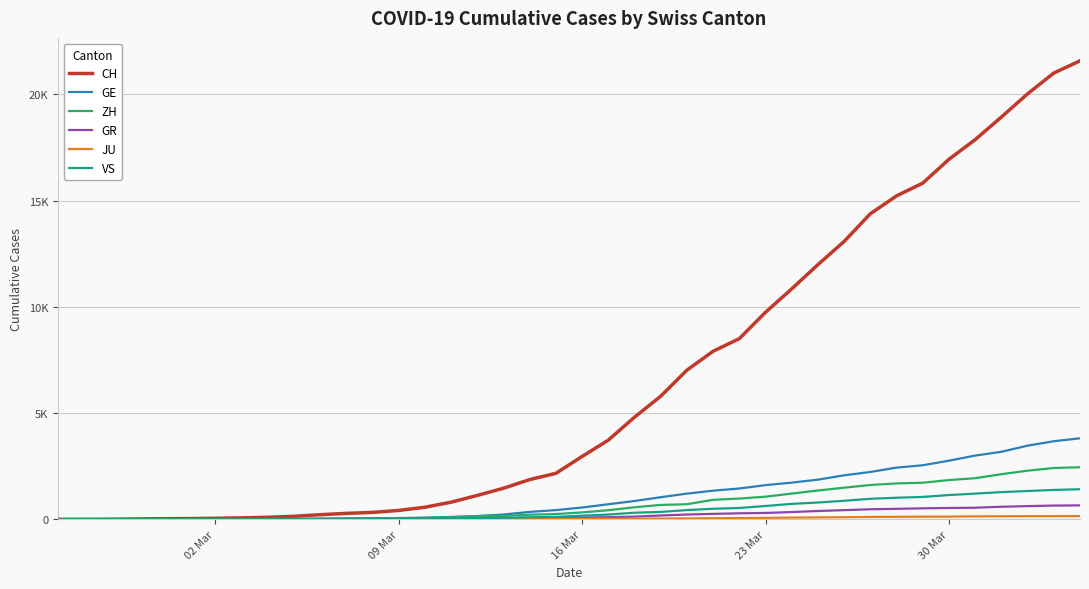

What are all the series names shown in the legend?

CH, GE, ZH, GR, JU, VS